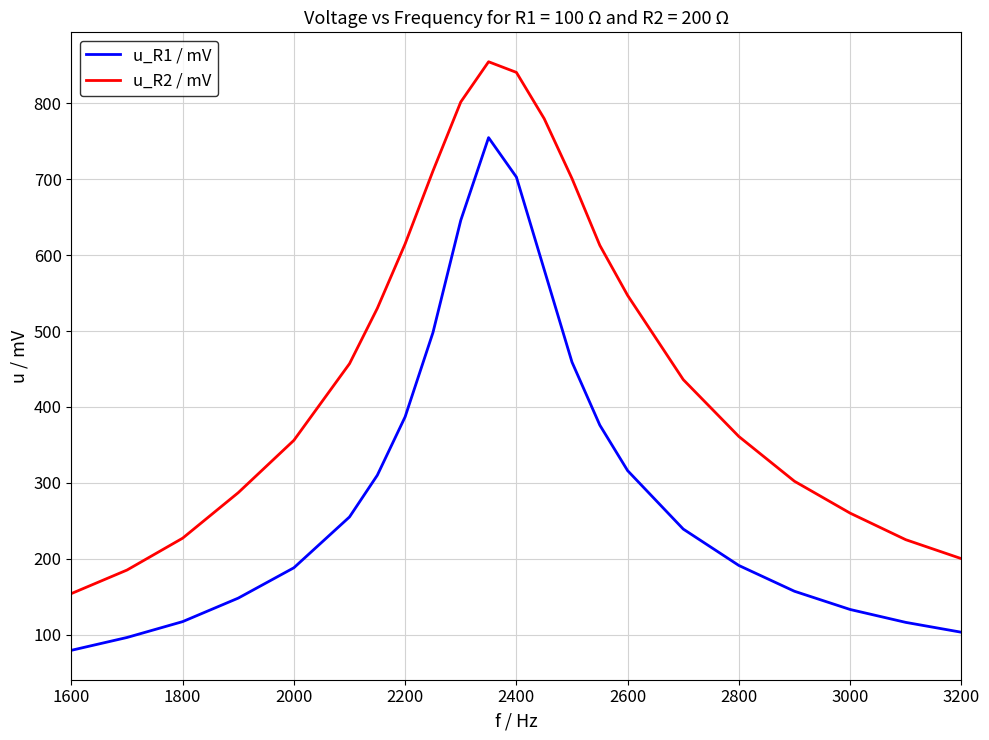

What is the difference between the maximum and minimum values in the u_R2 / mV series?

701.0